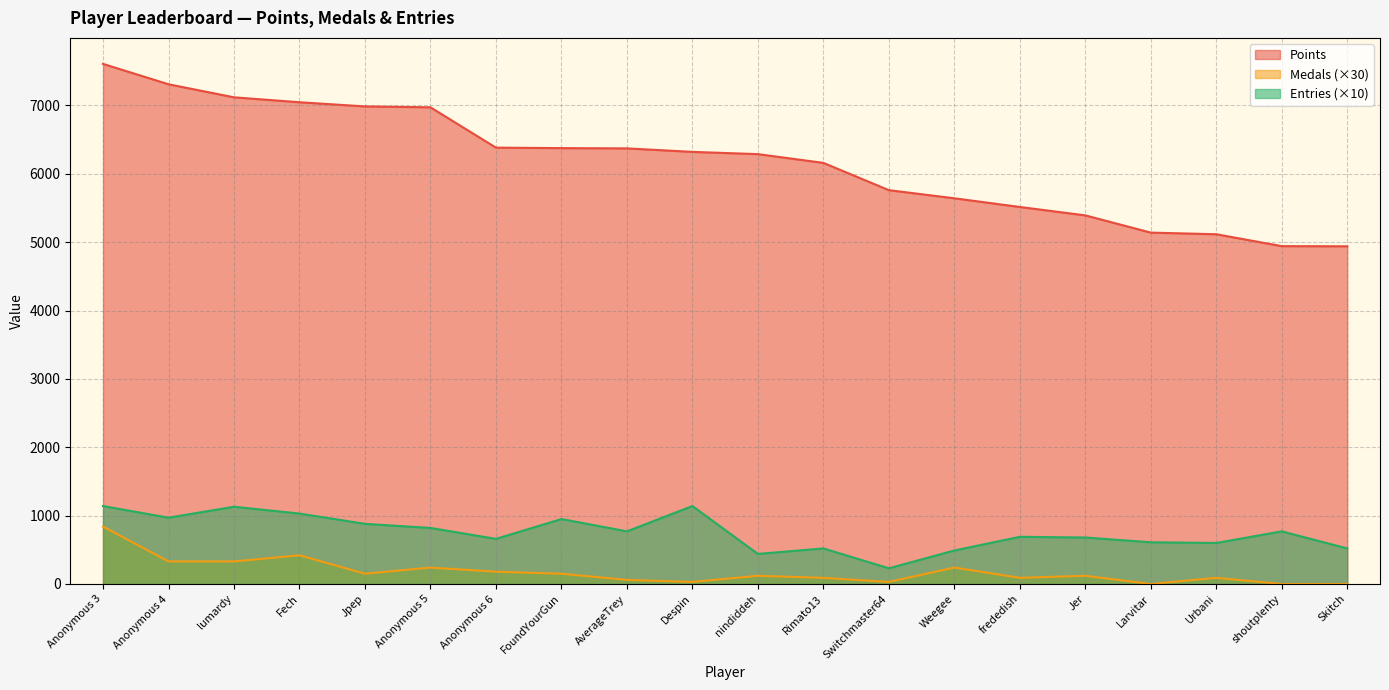

True or false: Points has a value of 3396 at Switchmaster64.

False